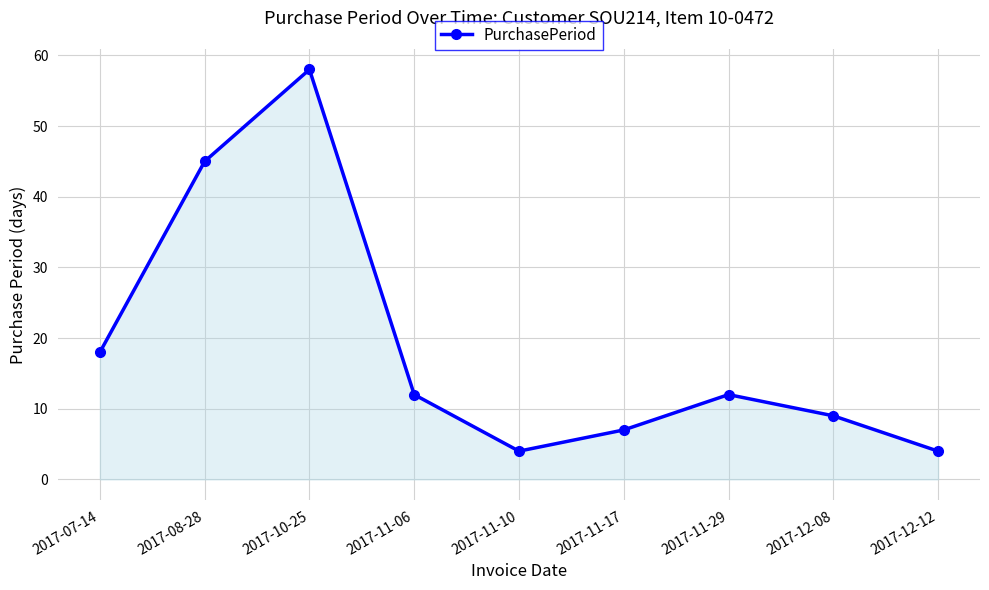

Does the chart have visible grid lines?

Yes